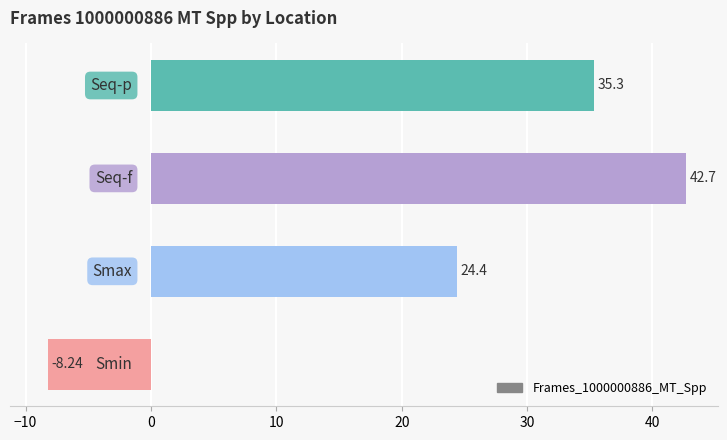

What is the difference between the maximum and minimum values?

50.9